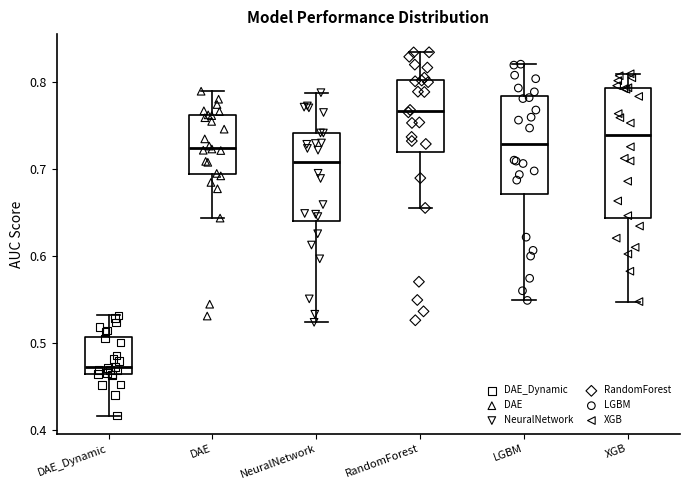

Which box has the lowest median line?

DAE_Dynamic